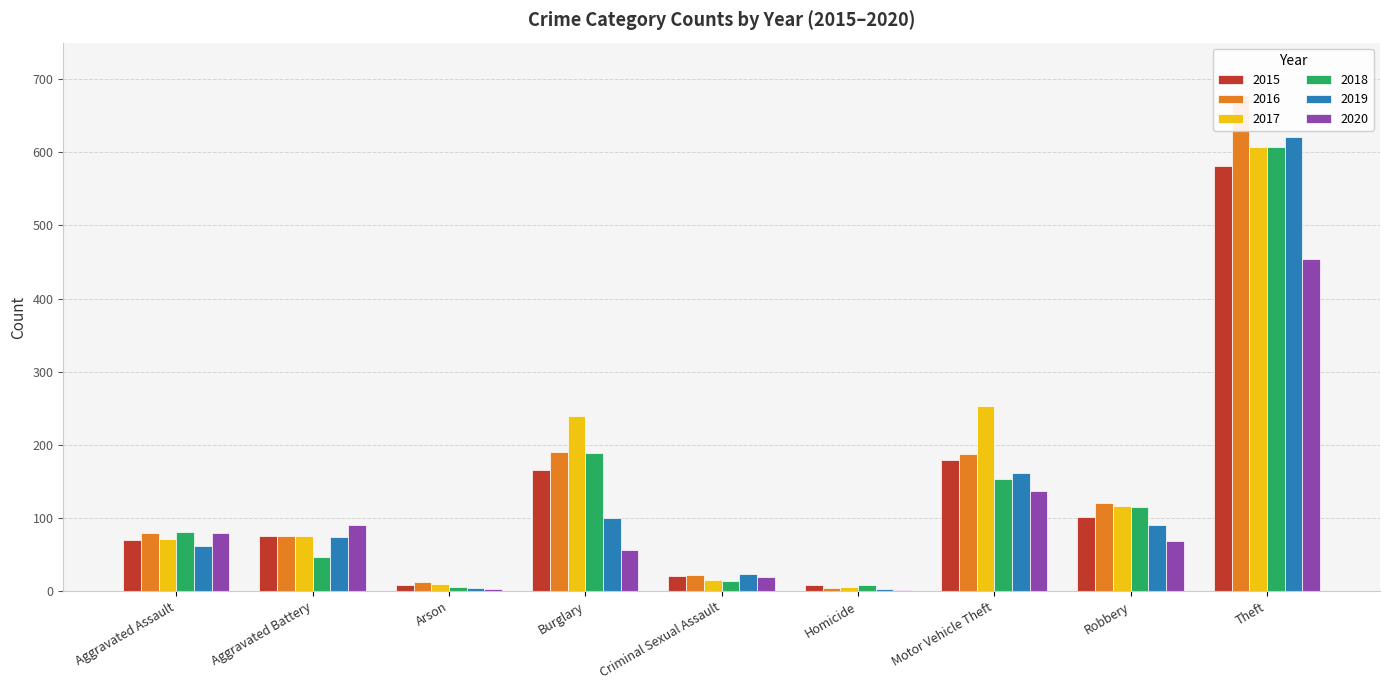

How many bars are there in total?

54